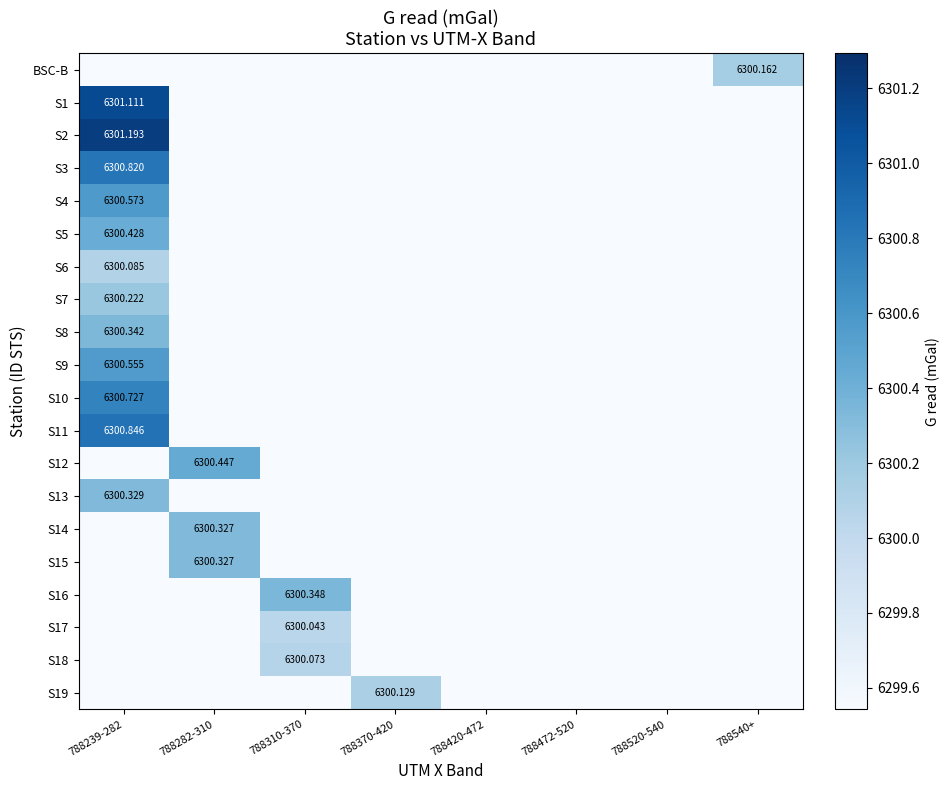

How many series are shown in this chart?

20